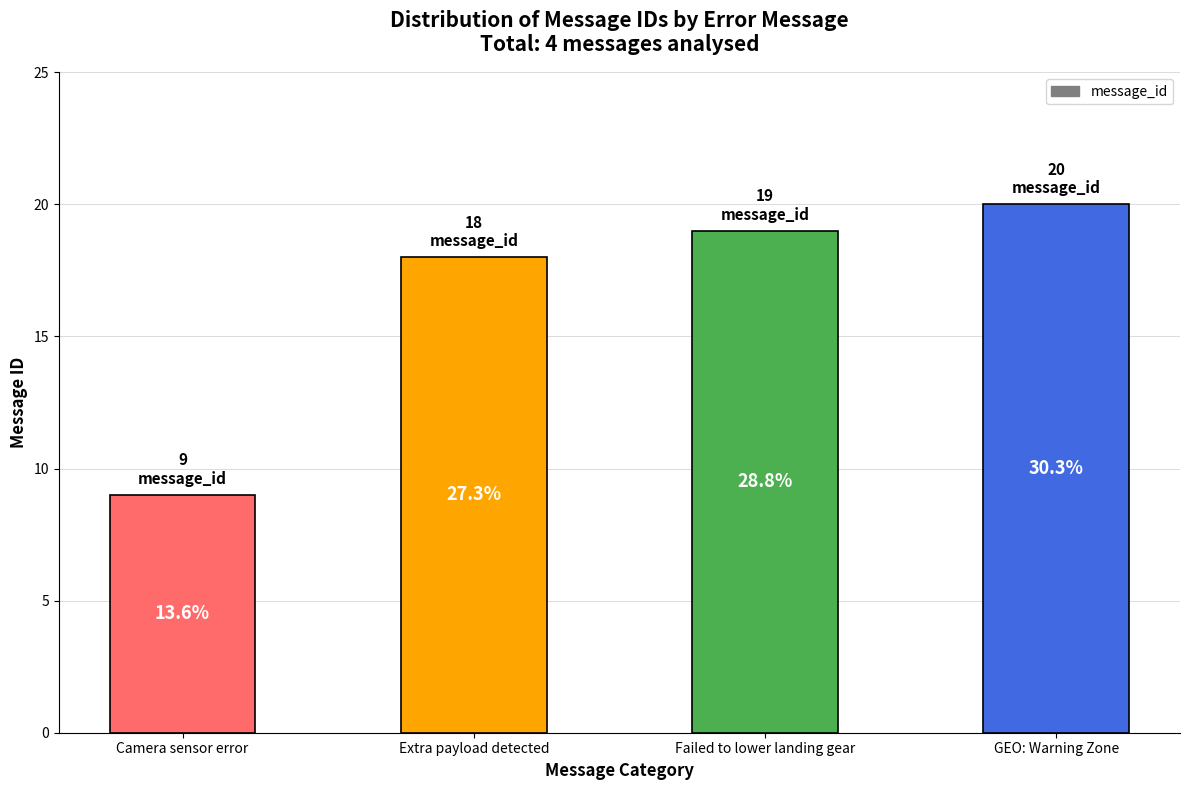

Are the bars horizontal?

No